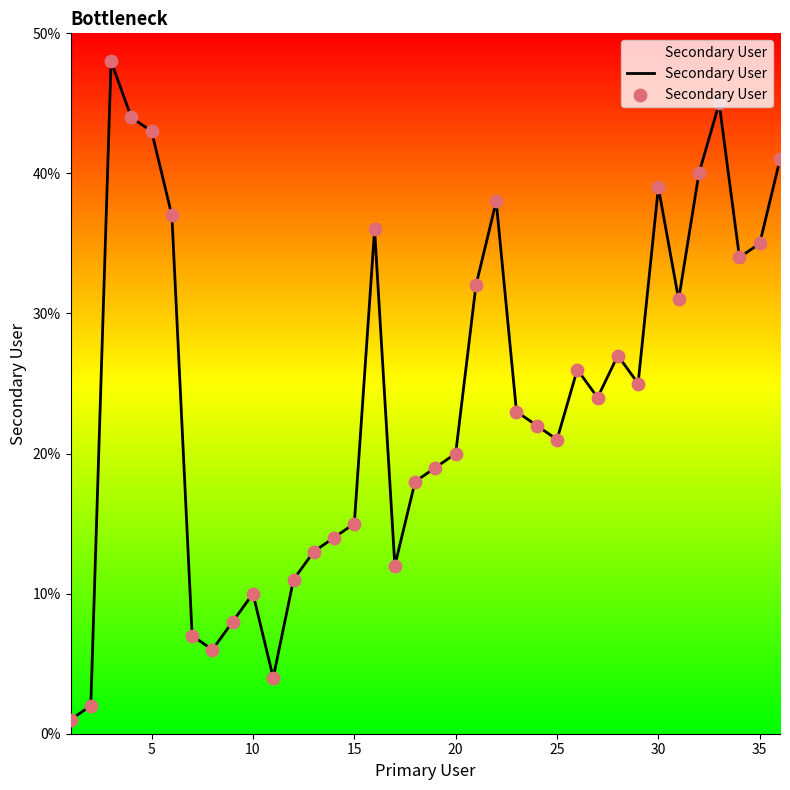

What is the maximum value shown in the chart?

48